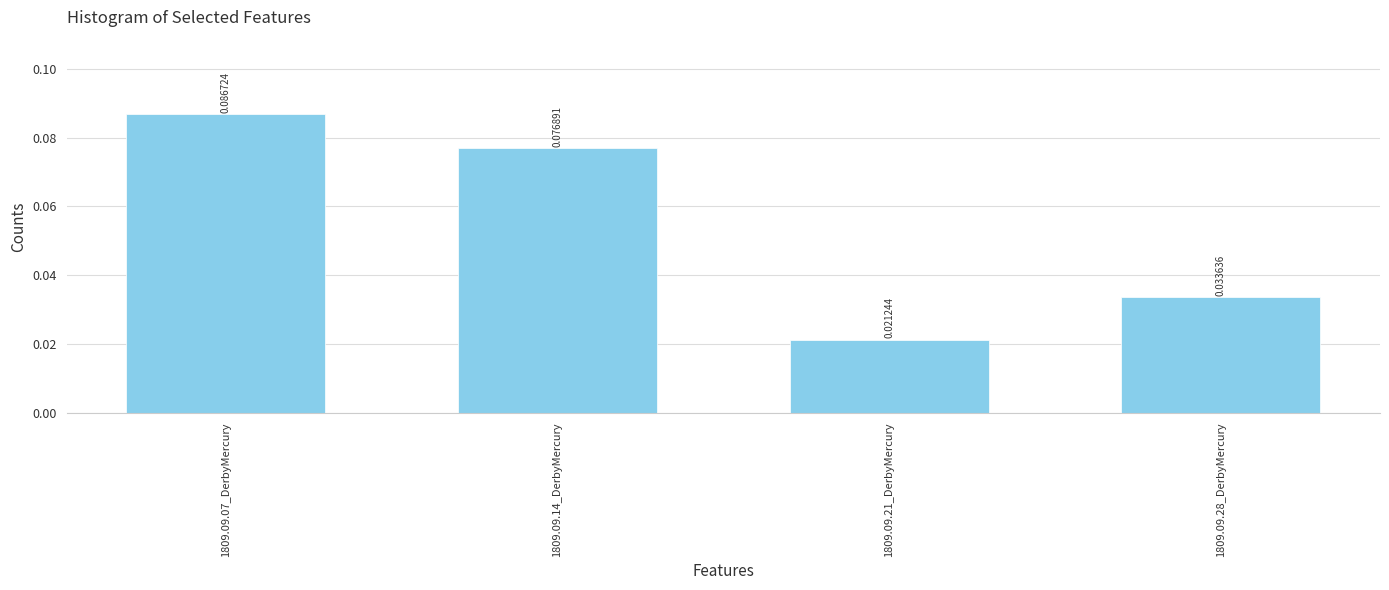

How many values are between 0 and 1?

4